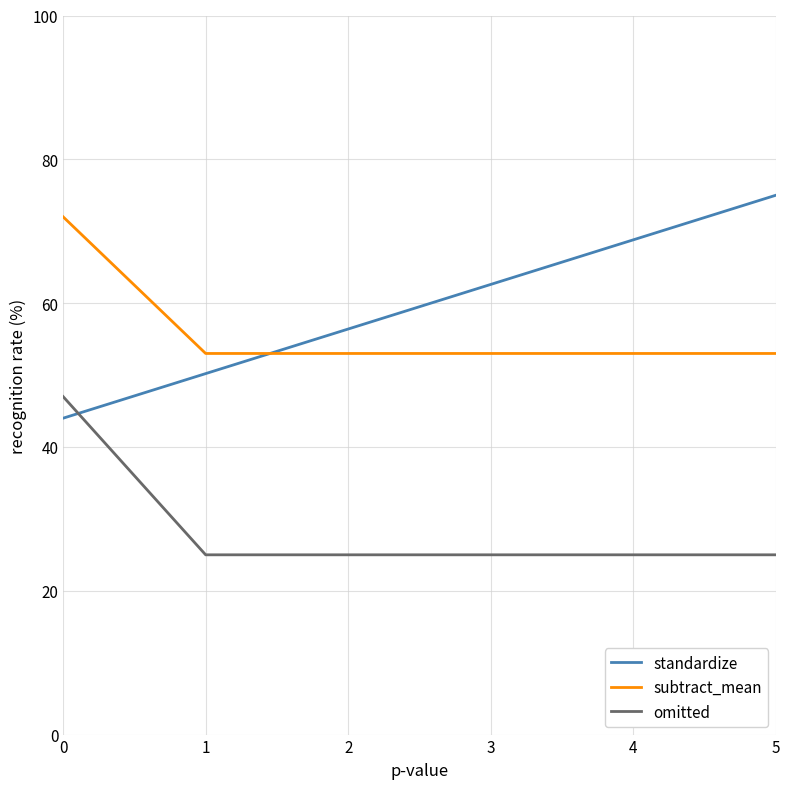

Reading left to right, transcribe all the data shown in this chart.

standardize: 44.0	50.2	56.4	62.6	68.8	75.0
subtract_mean: 72.0	53.0	53.0	53.0	53.0	53.0
omitted: 47.0	25.0	25.0	25.0	25.0	25.0